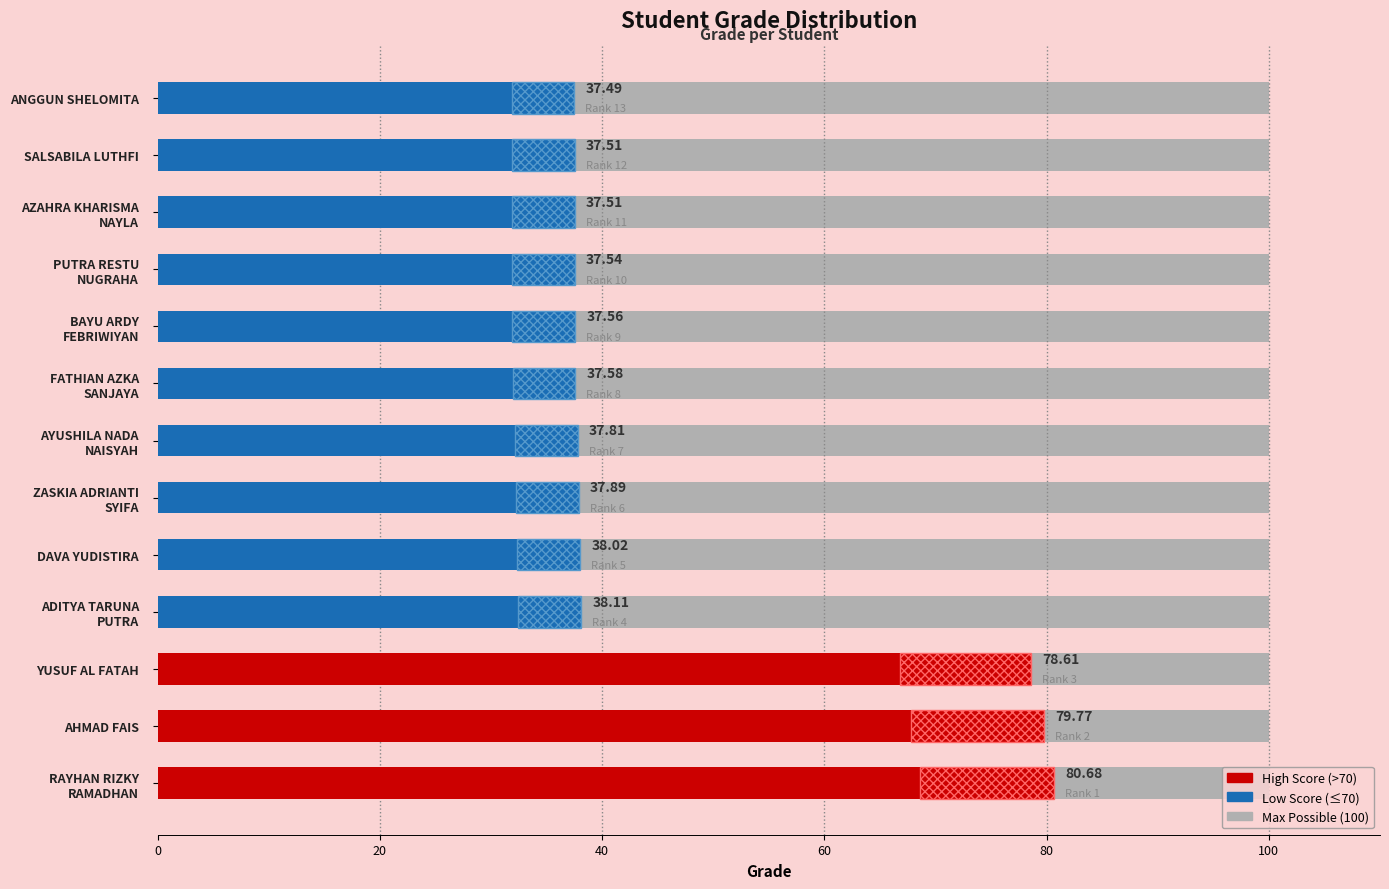

What is the maximum value shown in the chart?

80.7